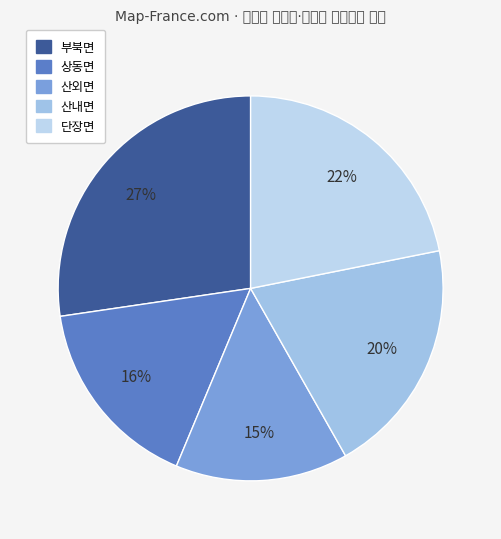

Is it true that 부북면 is 27% of the pie?

True